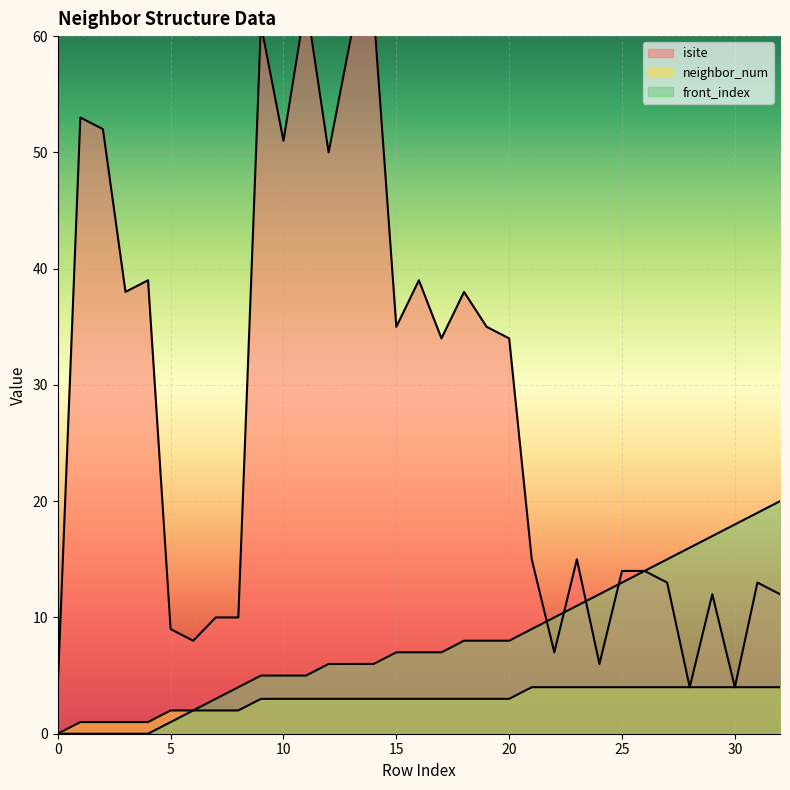

At how many categories does at least one series exceed 23?

16